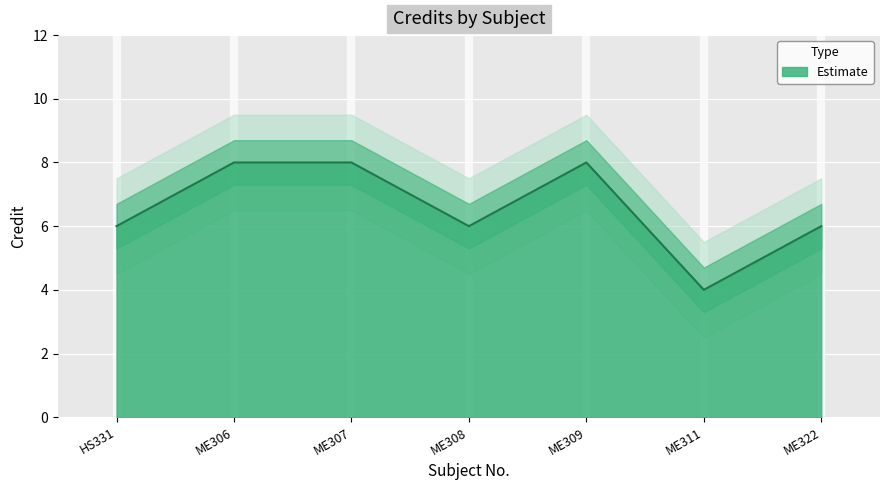

Reading left to right, transcribe all the data shown in this chart.

6	8	8	6	8	4	6